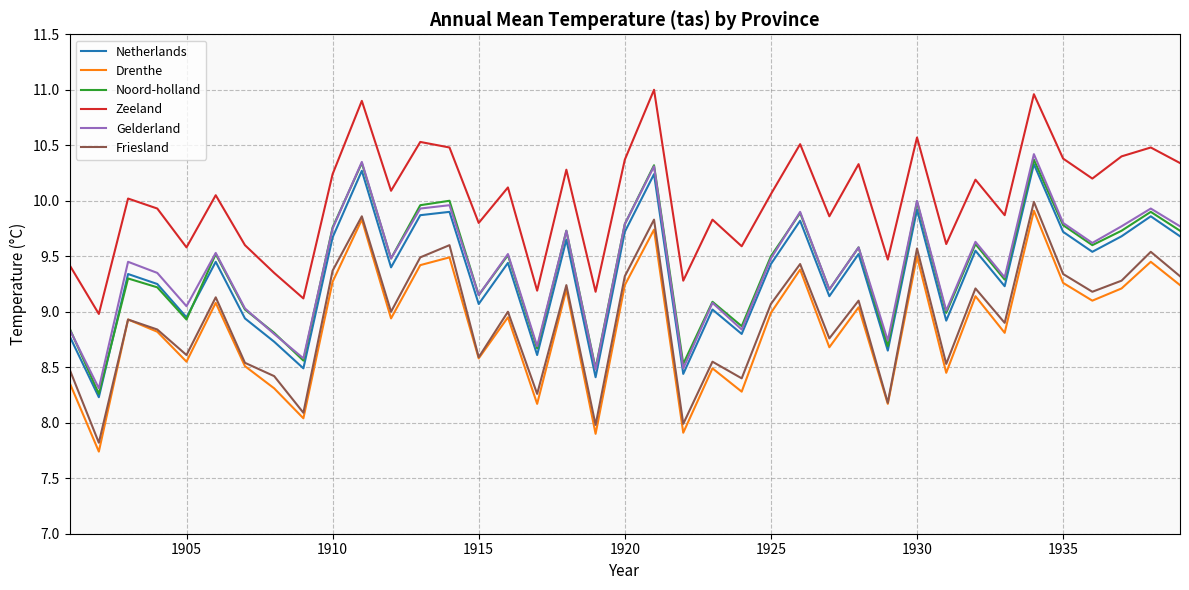

What is the smallest value displayed?

7.7